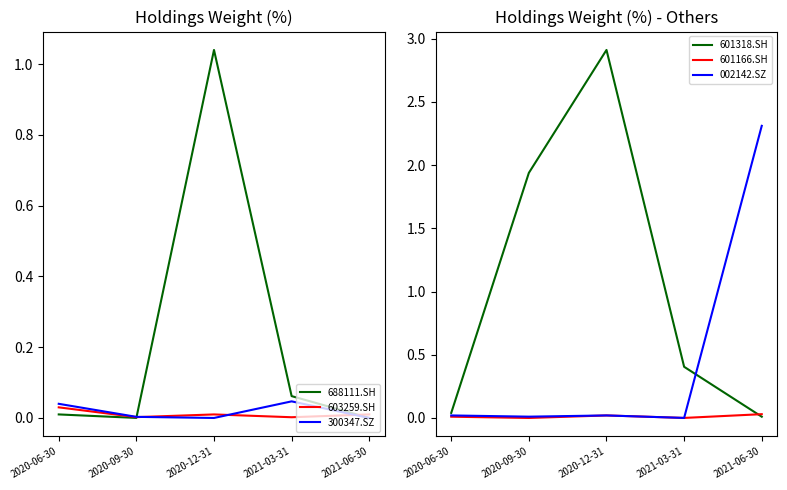

At which label is 300347.SZ closest to 0?

2020-12-31